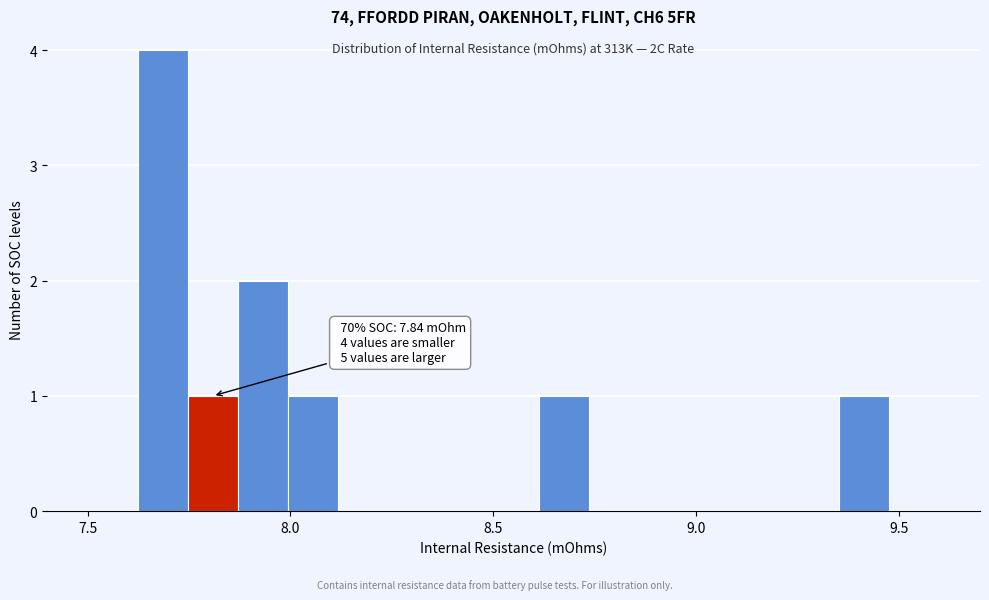

Read against the x-axis, roughly where is the centre of the tallest bar?

7.70